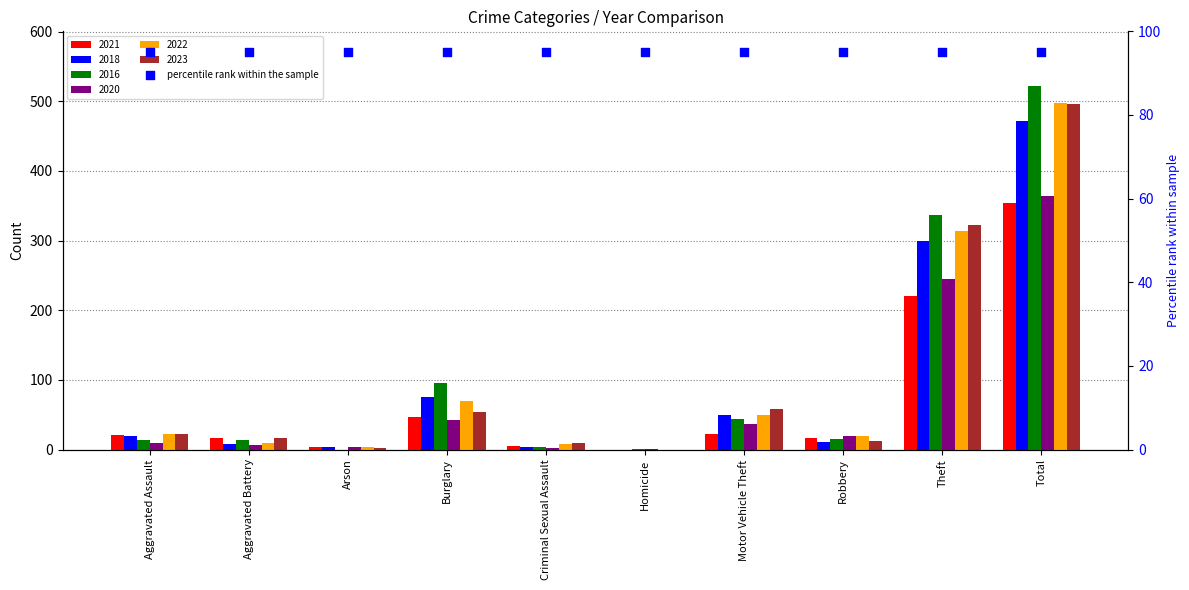

Is the value of 2022 at Aggravated Battery greater than the value of 2021 at Motor Vehicle Theft?

No